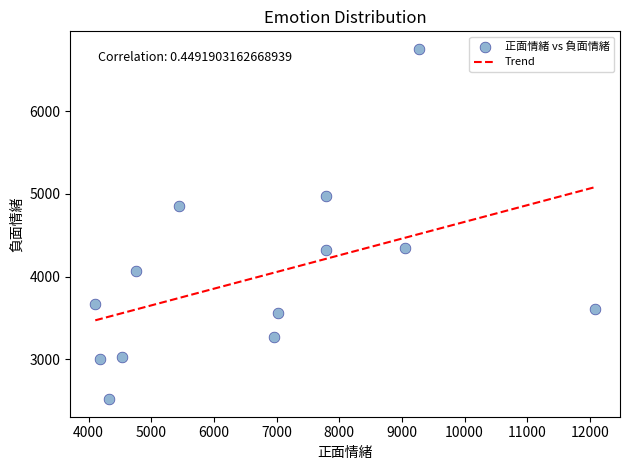

What Y value in the scatter plot is closest to 4637?

4852